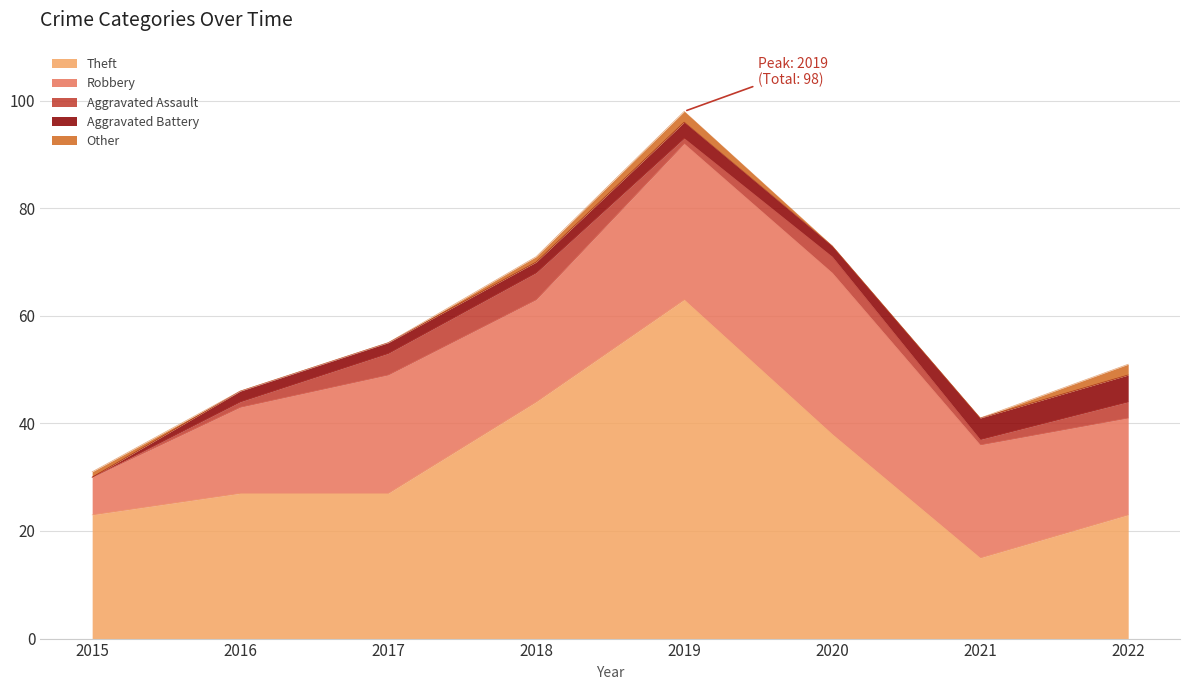

What is the approximate value of Aggravated Battery at 2016?

2